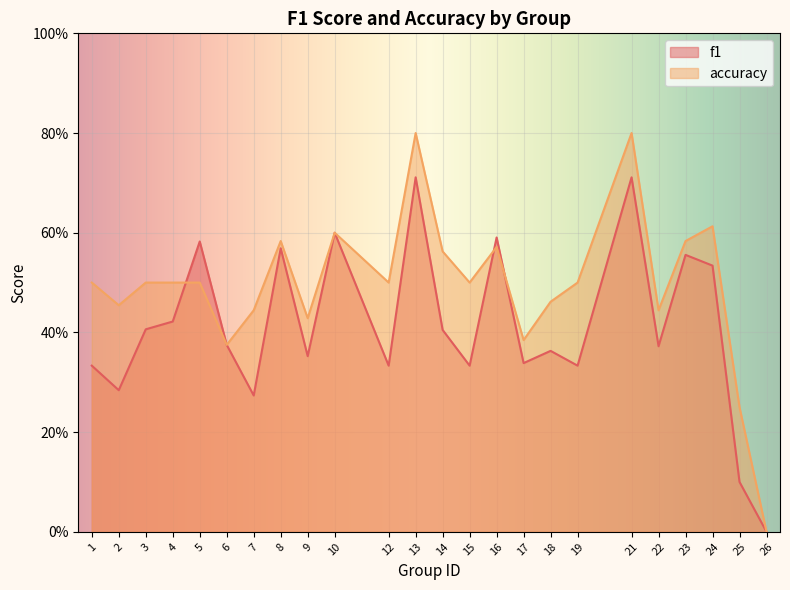

After their last crossing, which series has the higher values: accuracy or f1?

accuracy